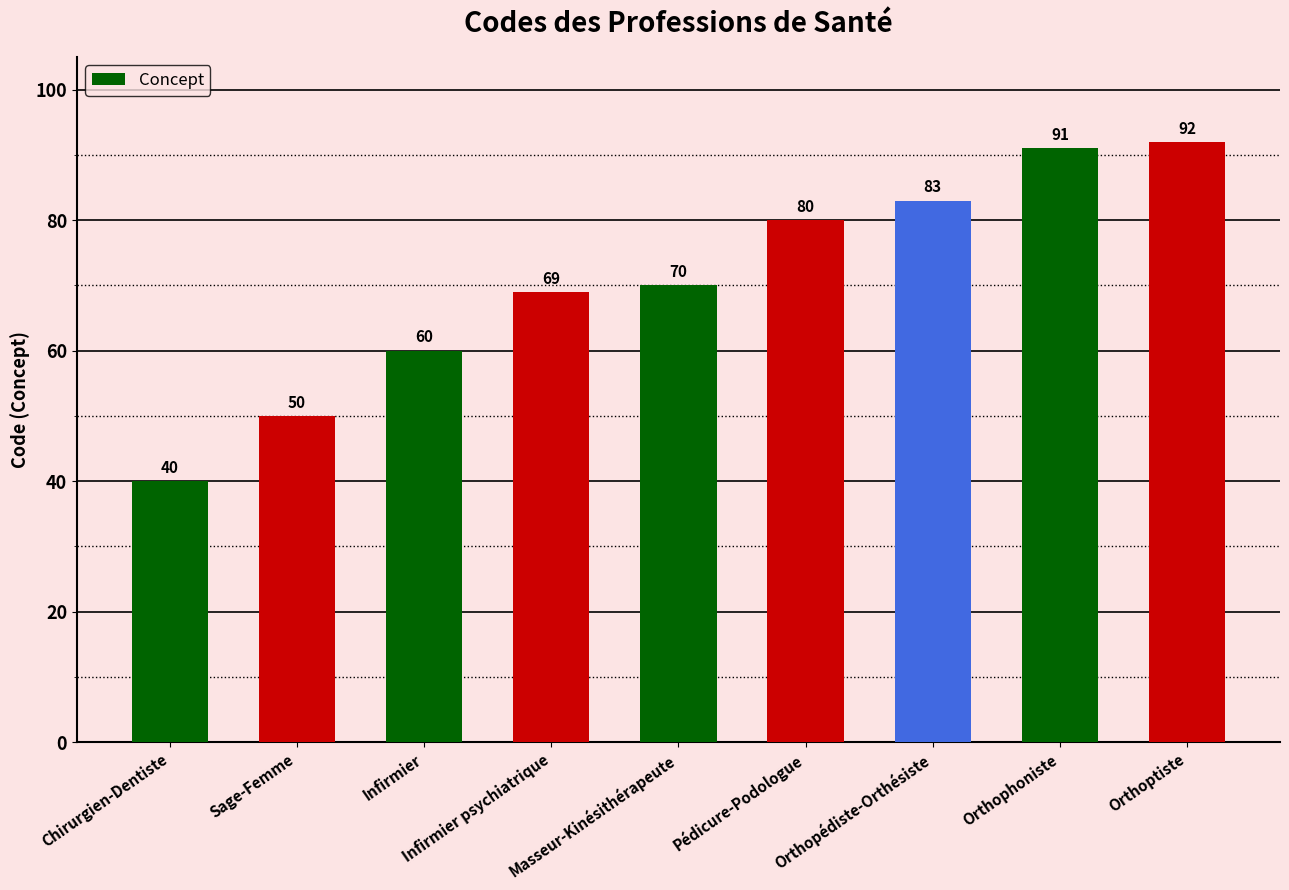

Are the bars grouped side by side (vs. stacked)?

No